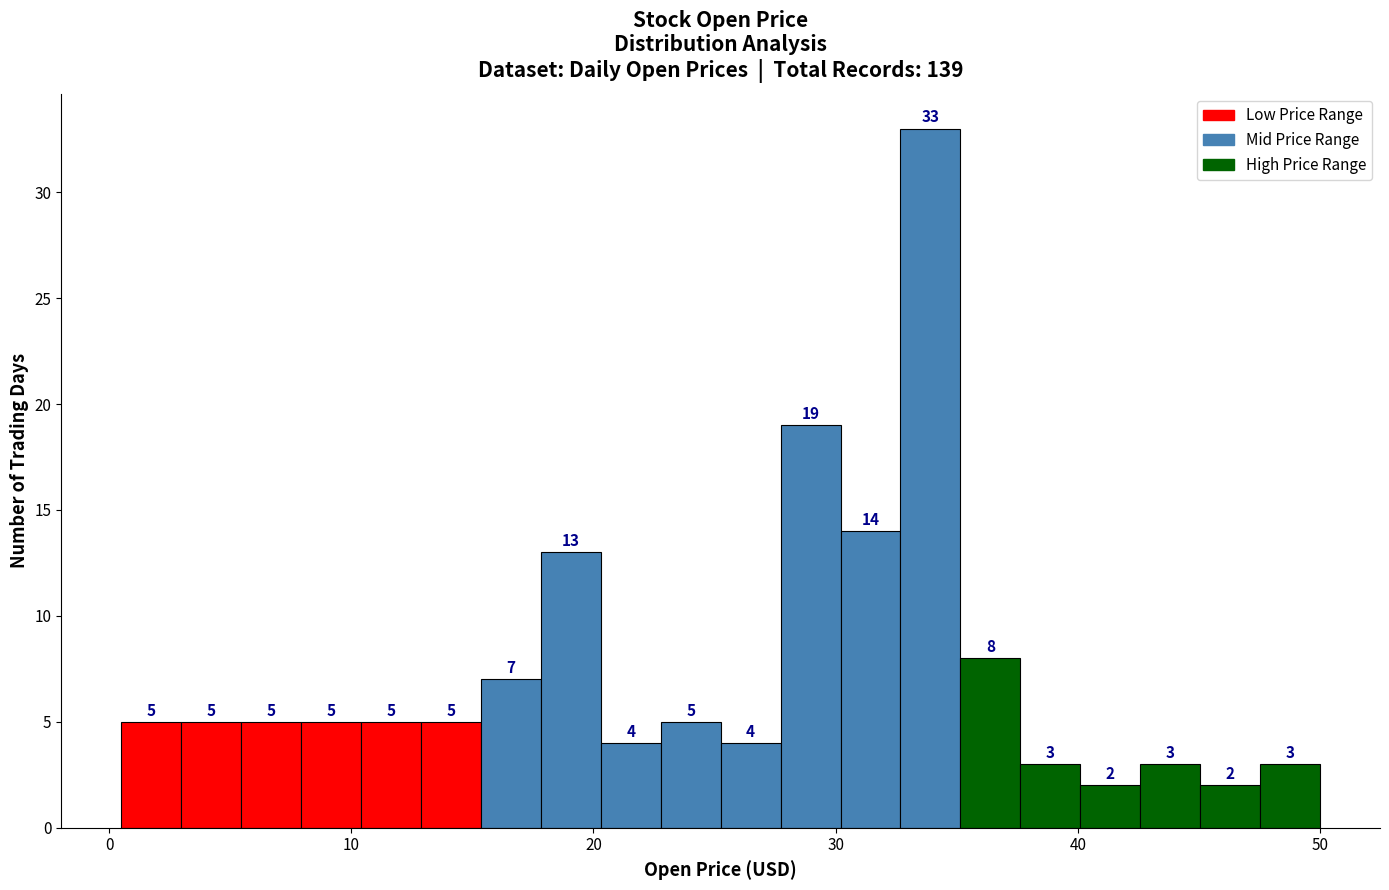

Read against the x-axis, roughly where is the centre of the tallest bar?

34